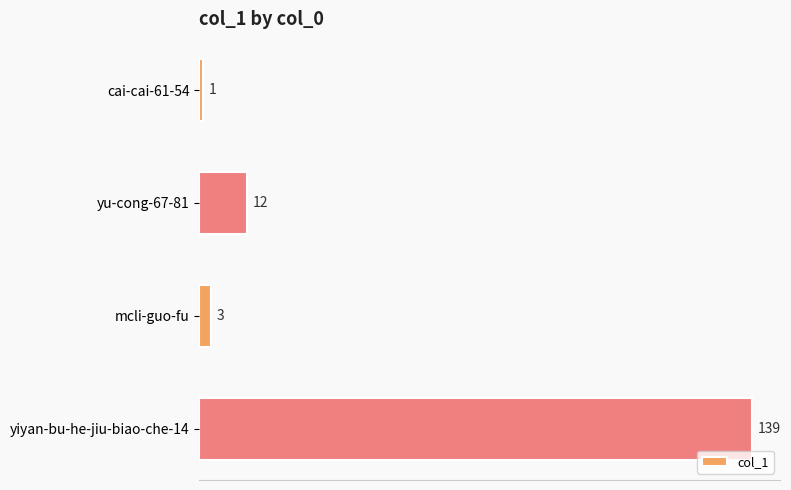

Reading bottom to top, list all the values displayed in this chart.

yiyan-bu-he-jiu-biao-che-14=139	mcli-guo-fu=3	yu-cong-67-81=12	cai-cai-61-54=1